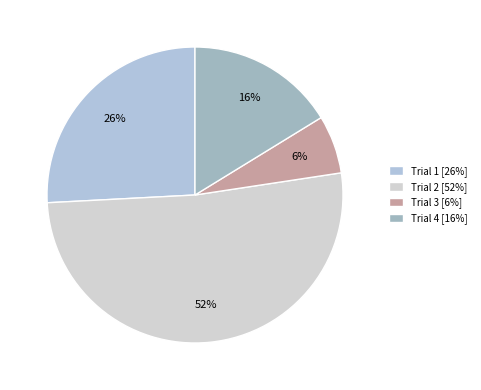

The Trial 3 slice represents 6% of the pie. True or false?

True